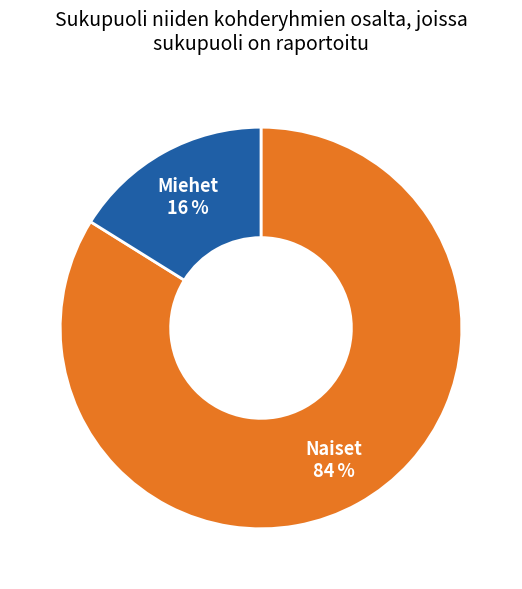

Is there any slice that represents more than half of the pie?

Yes